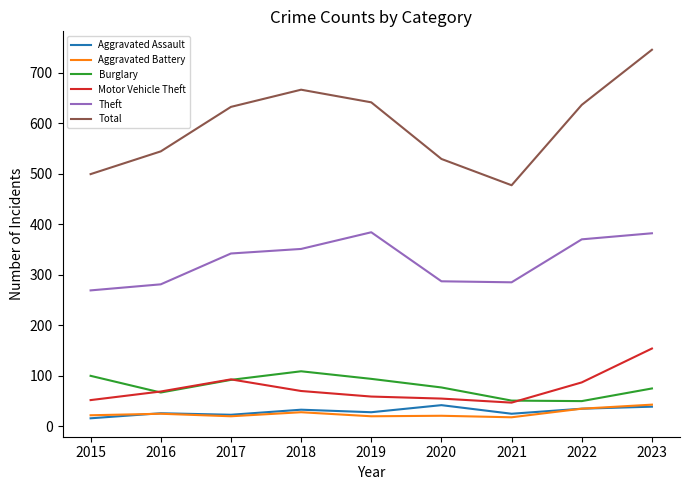

True or false: Aggravated Battery has a value of 21 at 2020.

True